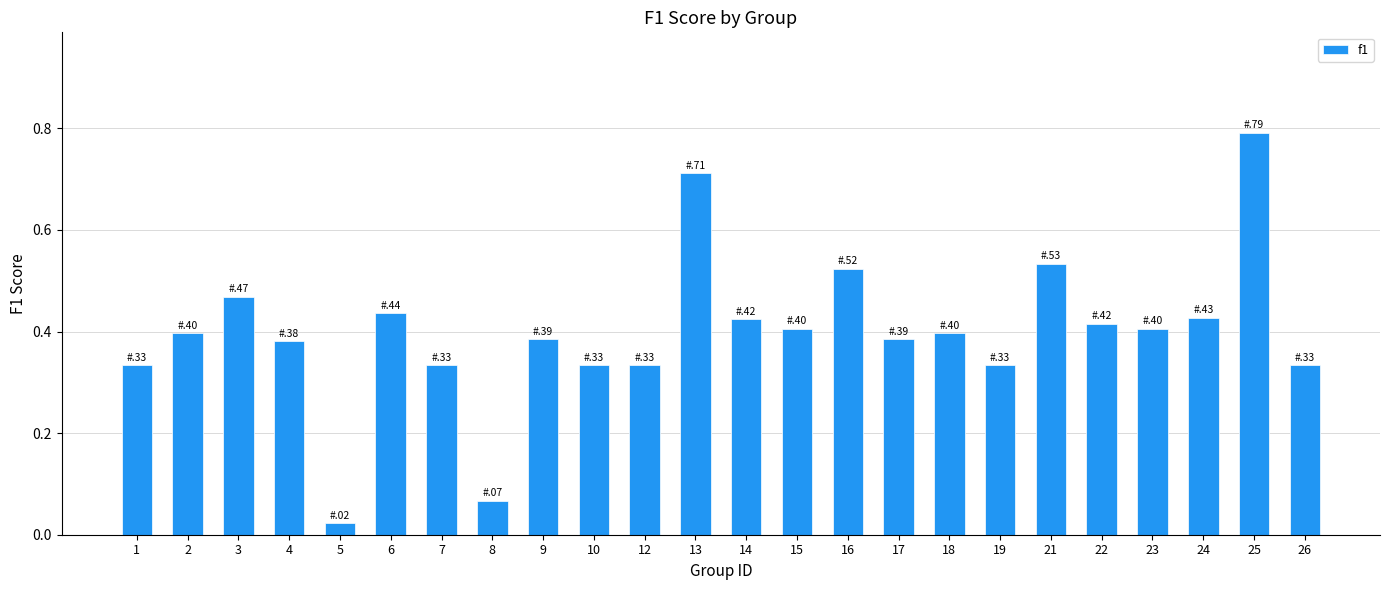

The chart shows a value of 0.2 at 15. True or false?

False